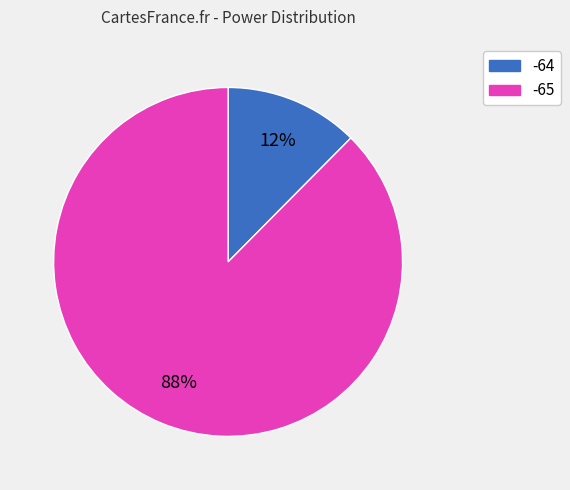

Is it true that -65 is 99% of the pie?

False